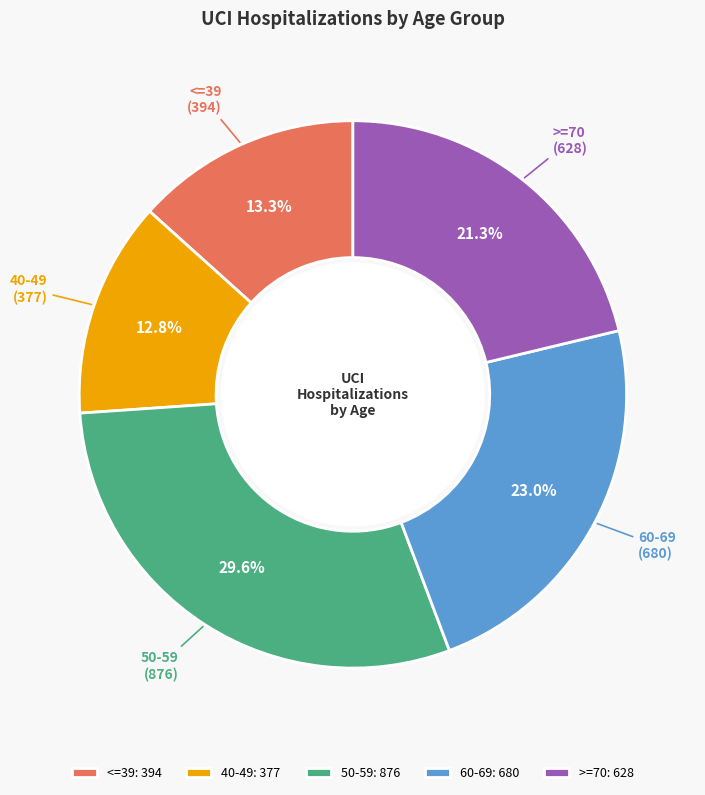

Does 60-69: 680 represent more than half of the total?

No